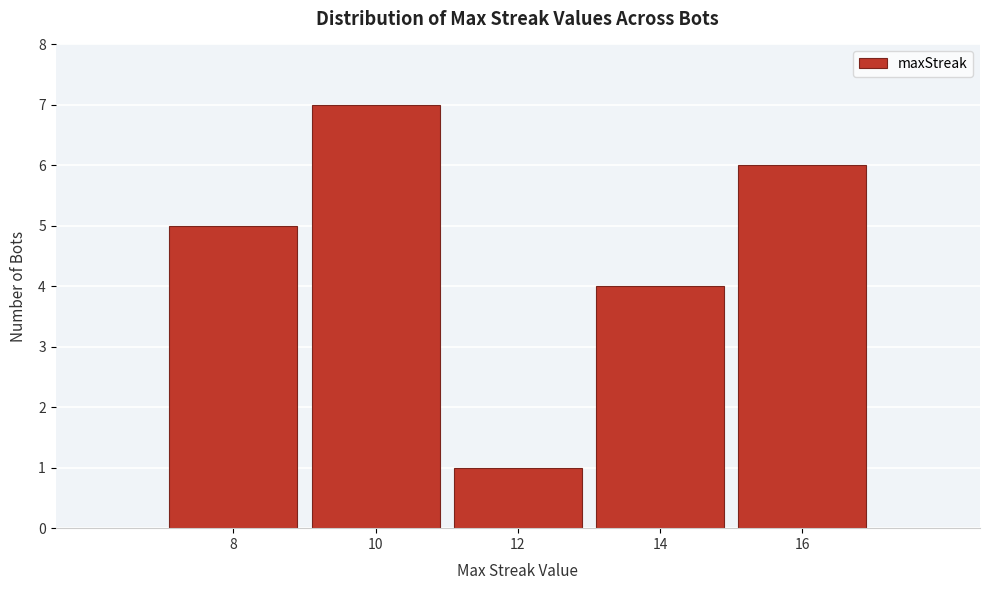

Reading left to right, what are all the values shown in this chart?

8=5	10=7	12=1	14=4	16=6